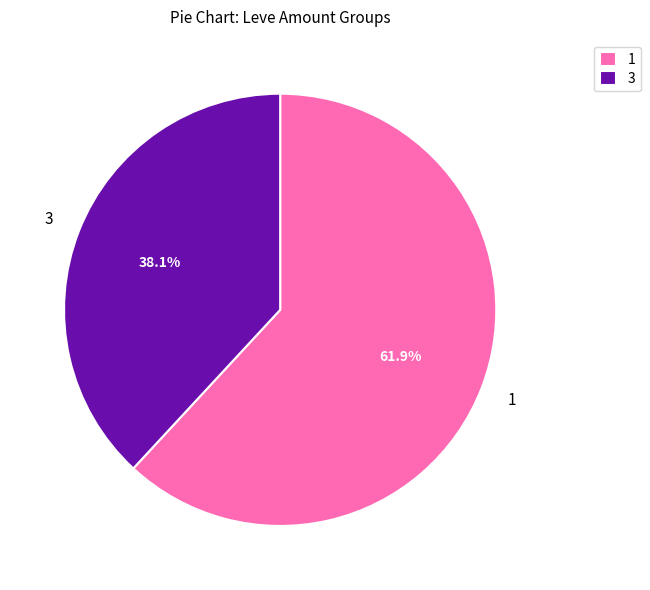

What percentage do 1 and 3 together represent?

100.0%